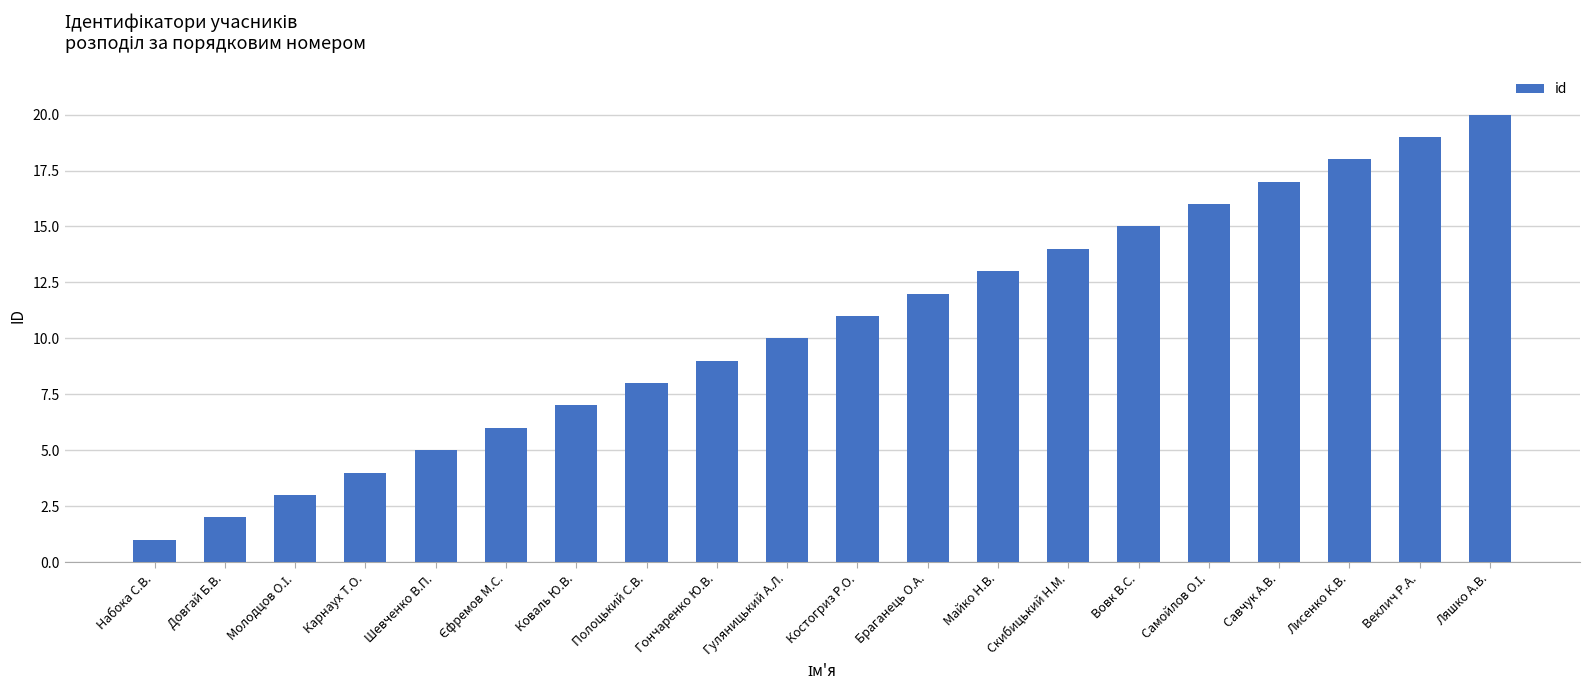

Reading left to right, transcribe all the data shown in this chart.

1	2	3	4	5	6	7	8	9	10	11	12	13	14	15	16	17	18	19	20